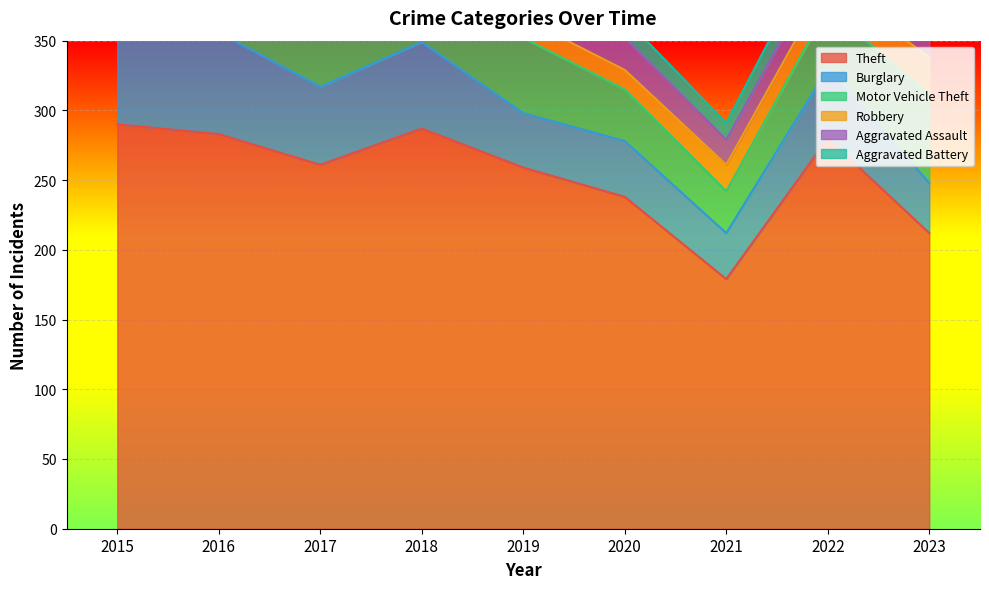

How many lines are shown in the chart?

6